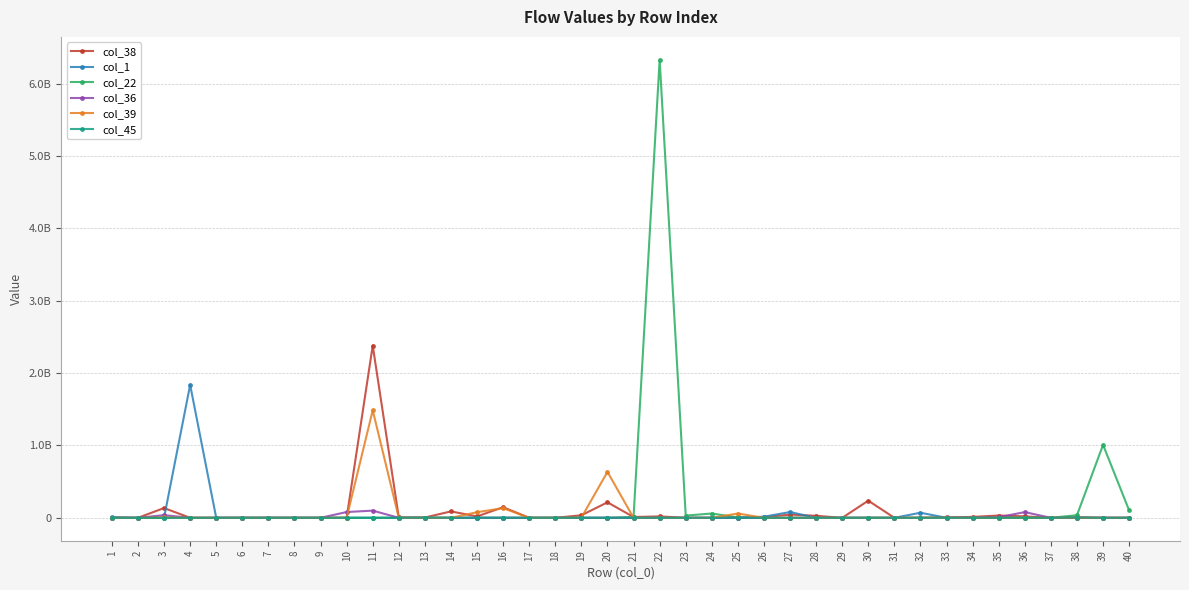

What is the sum of all col_22 values?

7581800000